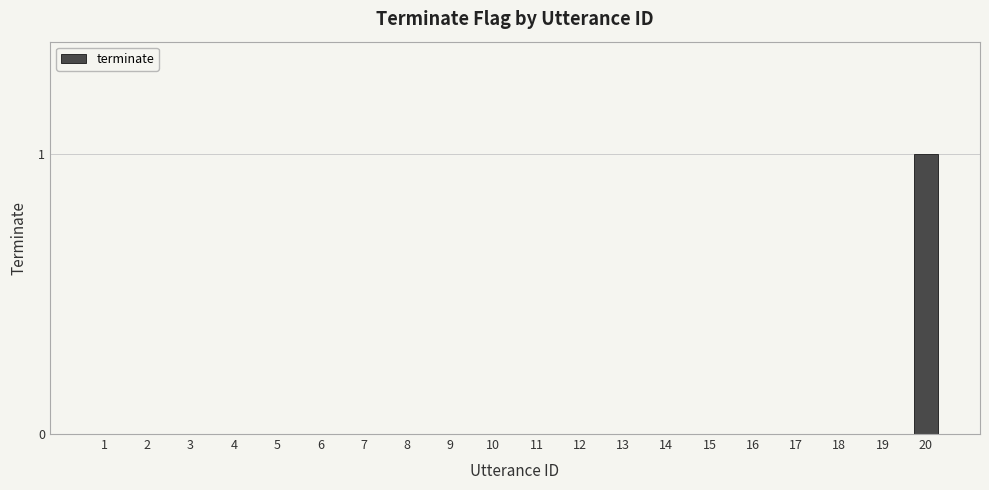

The chart shows a value of 1 at 2. True or false?

False